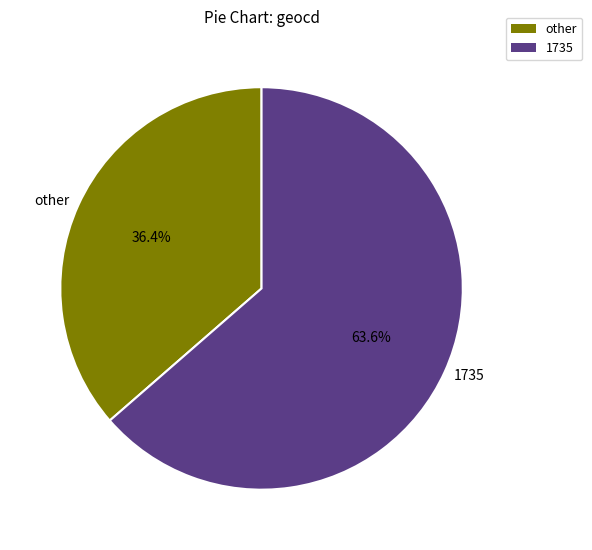

Does any single category account for the majority?

Yes